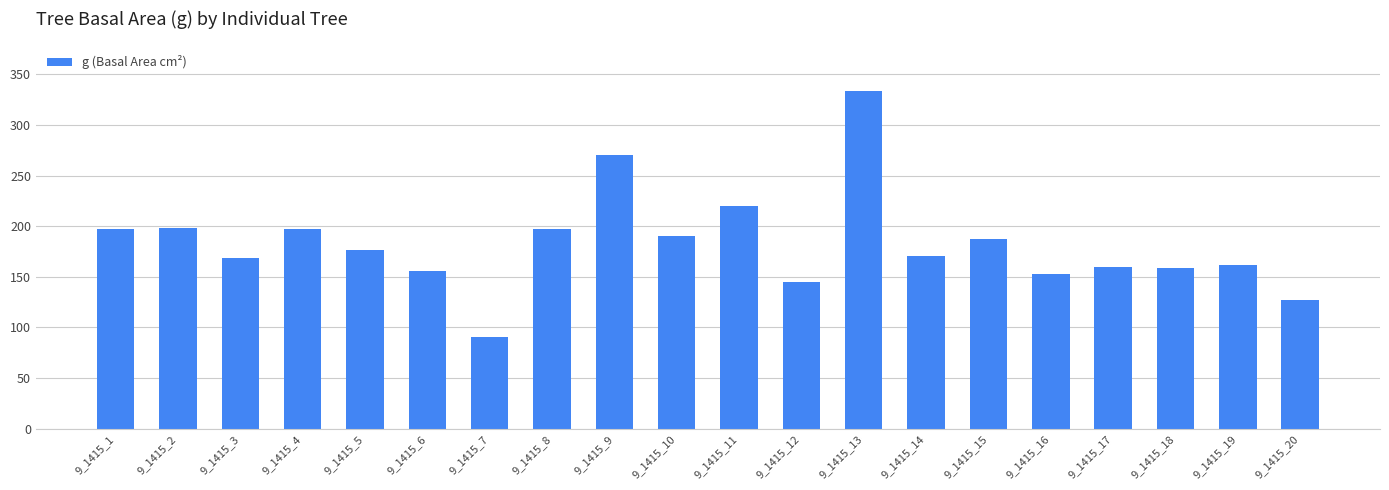

How many bars are there in total?

20